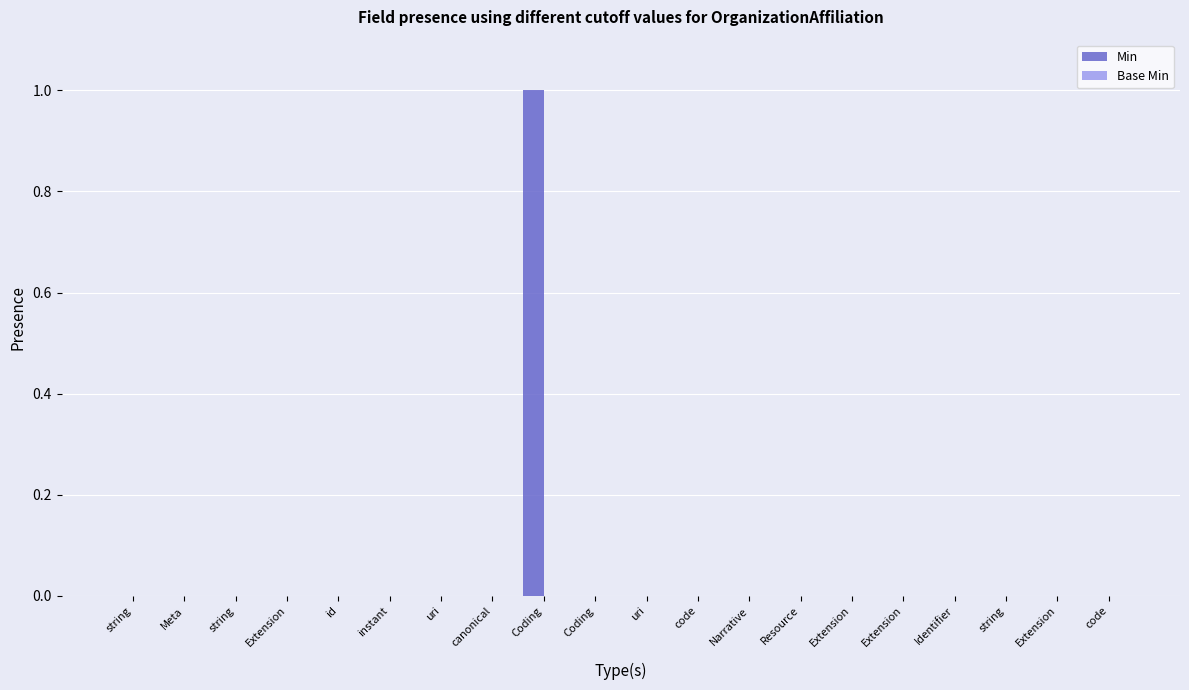

How many distinct data groups are displayed?

1